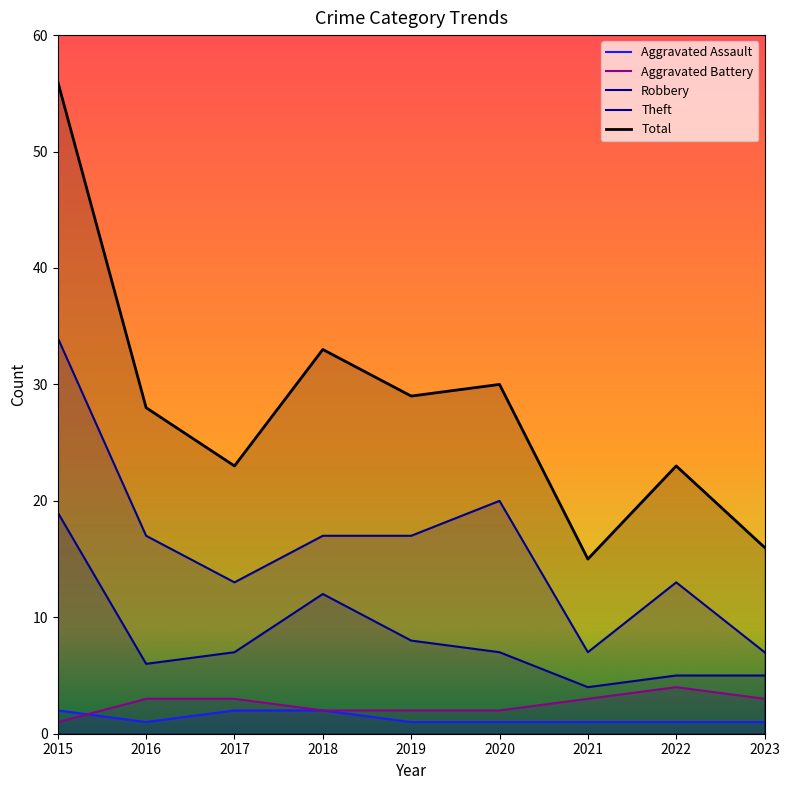

True or false: Robbery has more than 1 points higher than both neighbors.

False